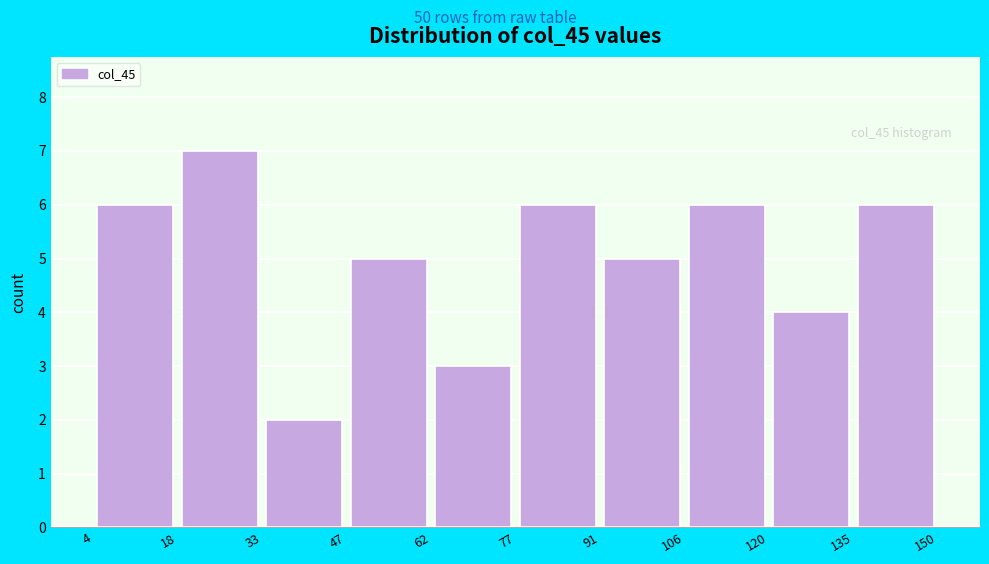

Over which range of the x-axis is the bar tallest?

18 to 33